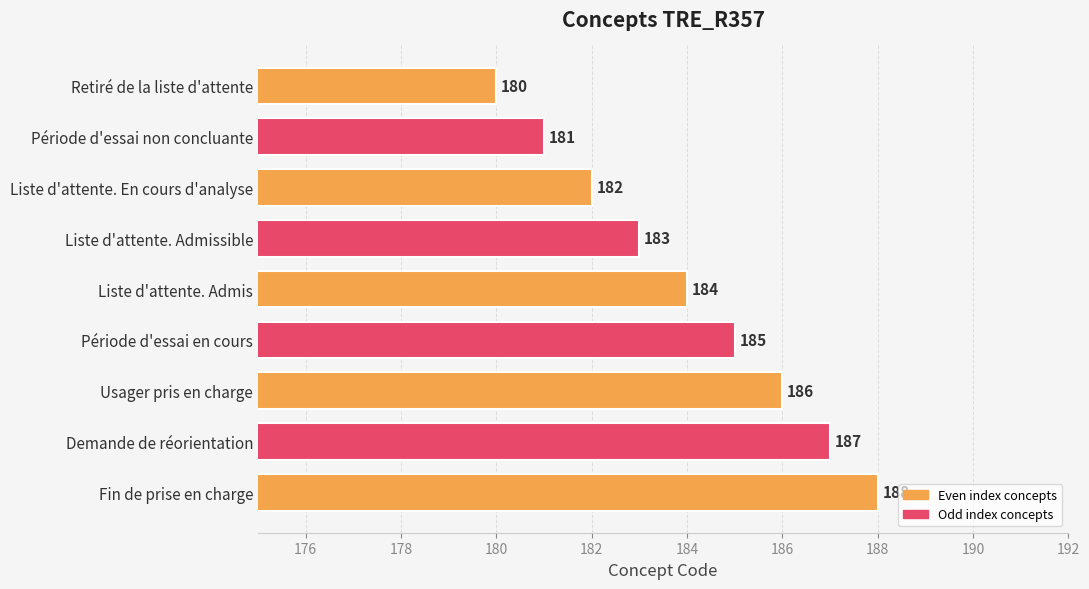

How many data points does each series have?

9